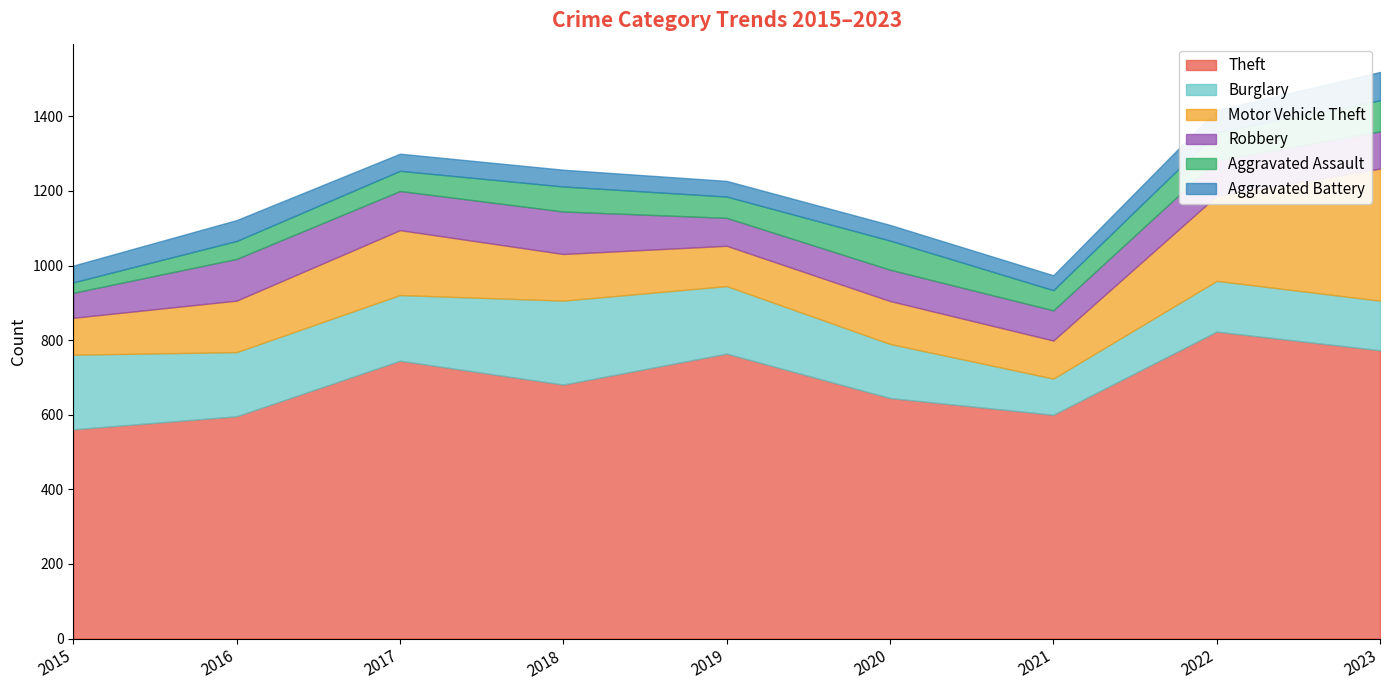

True or false: Theft and Aggravated Battery cross at least once.

False